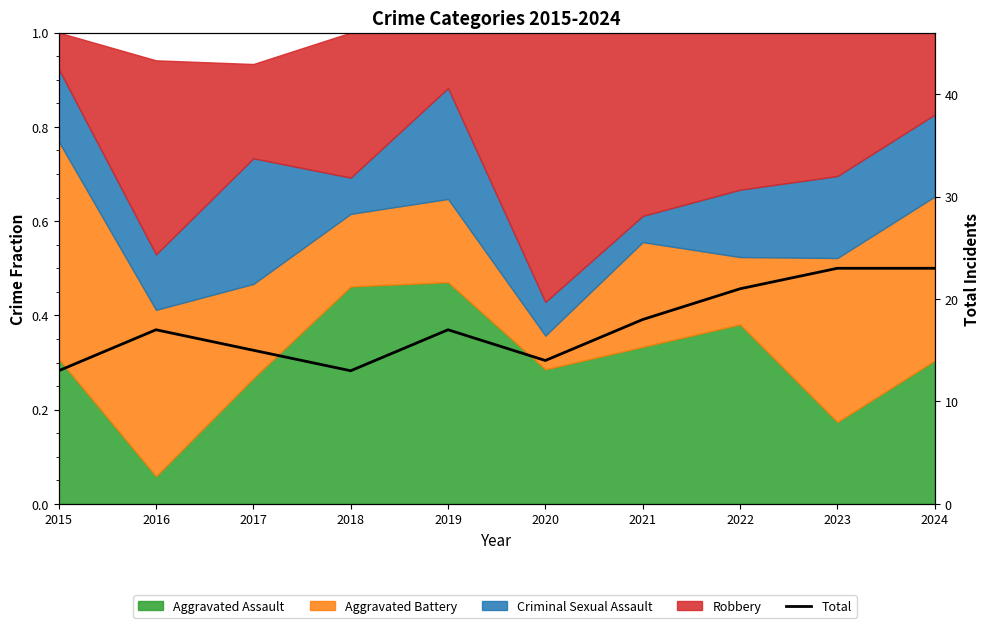

Which label corresponds to the largest value in the chart?

2023